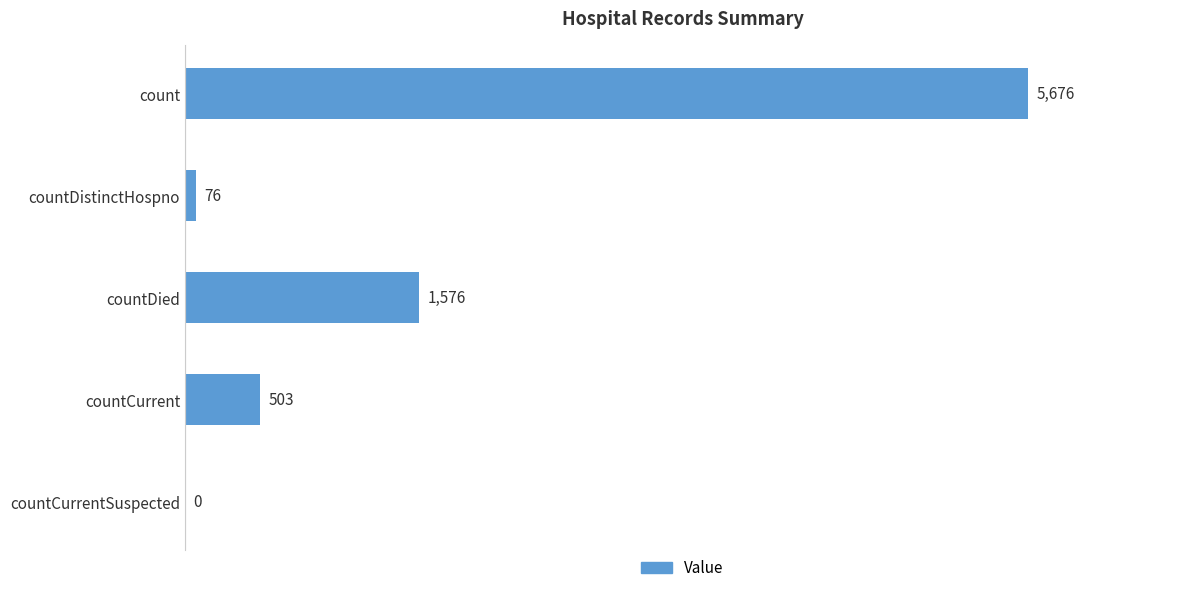

Is it true that the value at countCurrent is 503?

True